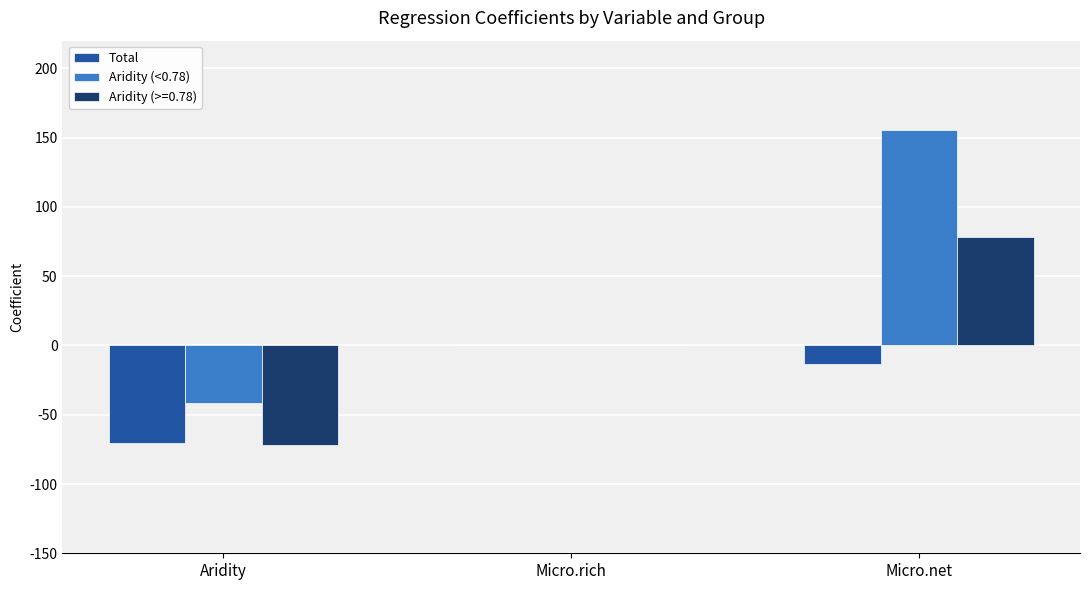

What is the total value across all series at Aridity?

-183.1